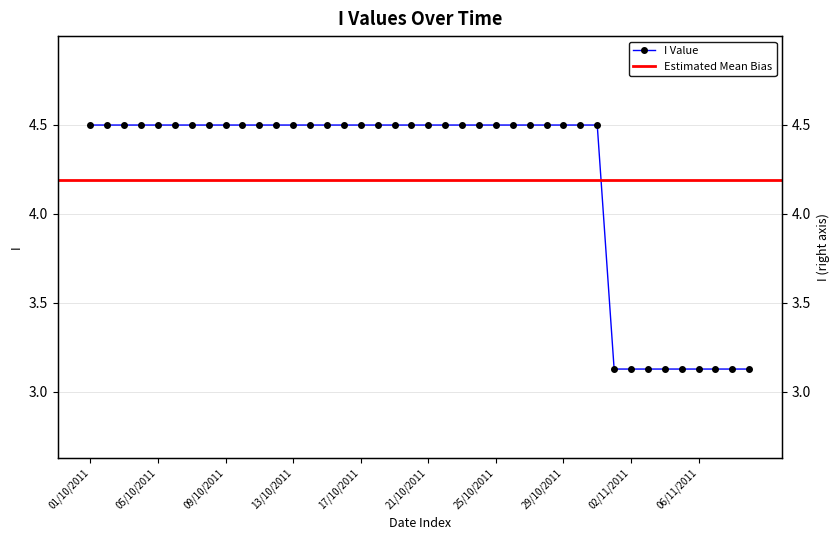

Is it true that the value at 21/10/2011 is 2.4?

False